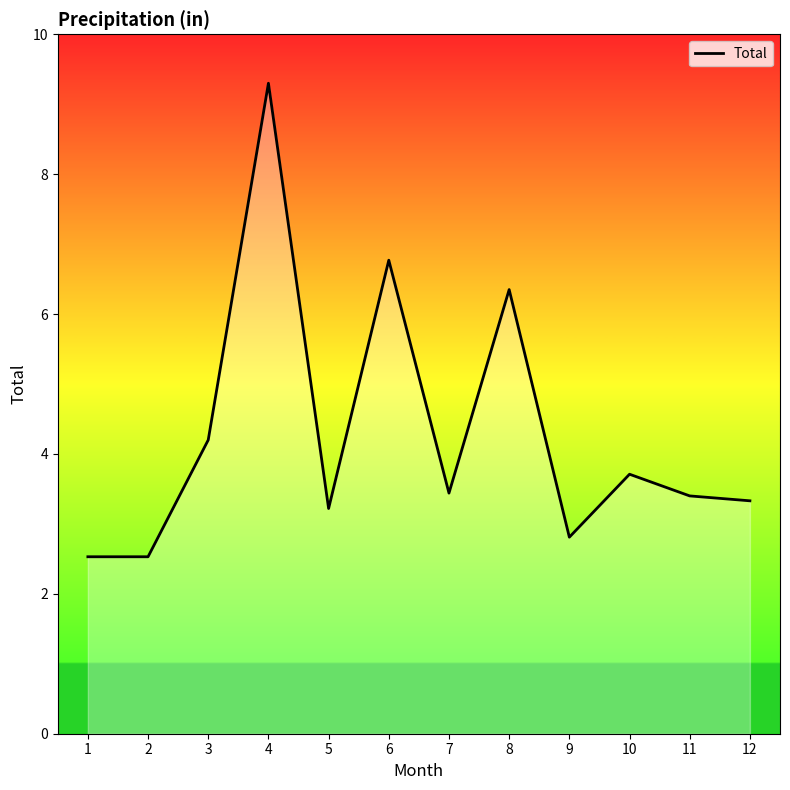

Where does the data first go above 3?

3